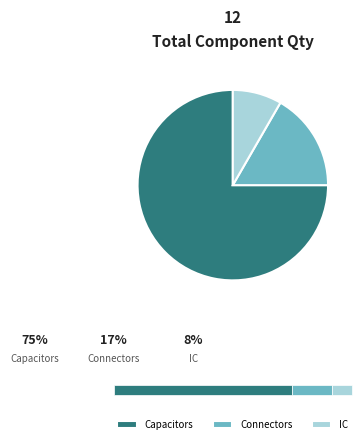

Rank the categories by value from lowest to highest.

IC, Connectors, Capacitors